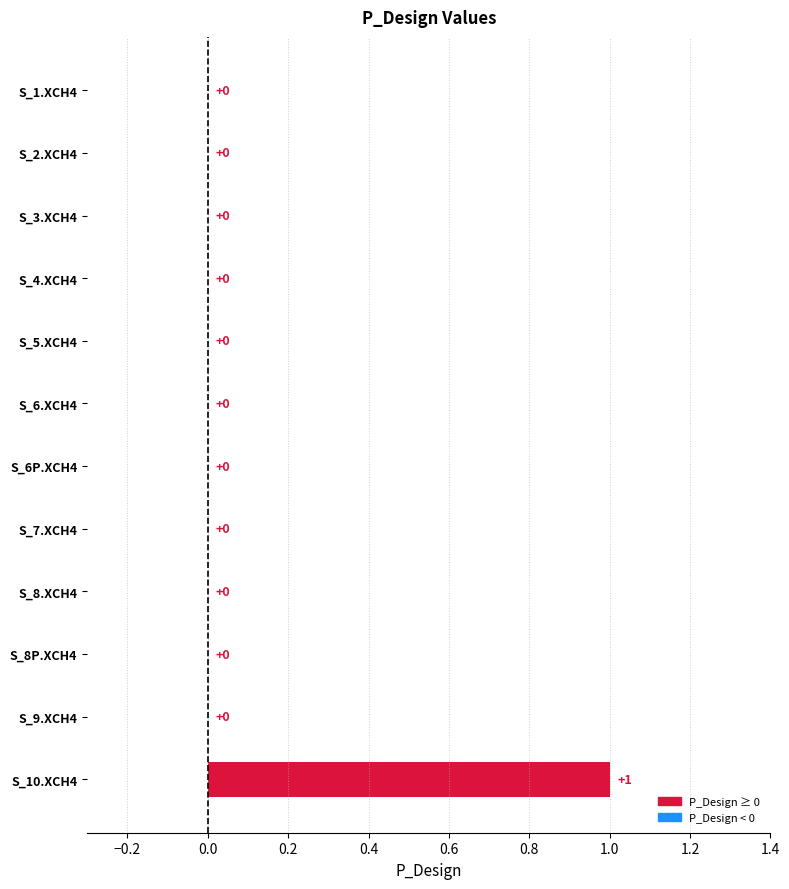

At which category does the chart reach its peak across all series?

S_10.XCH4